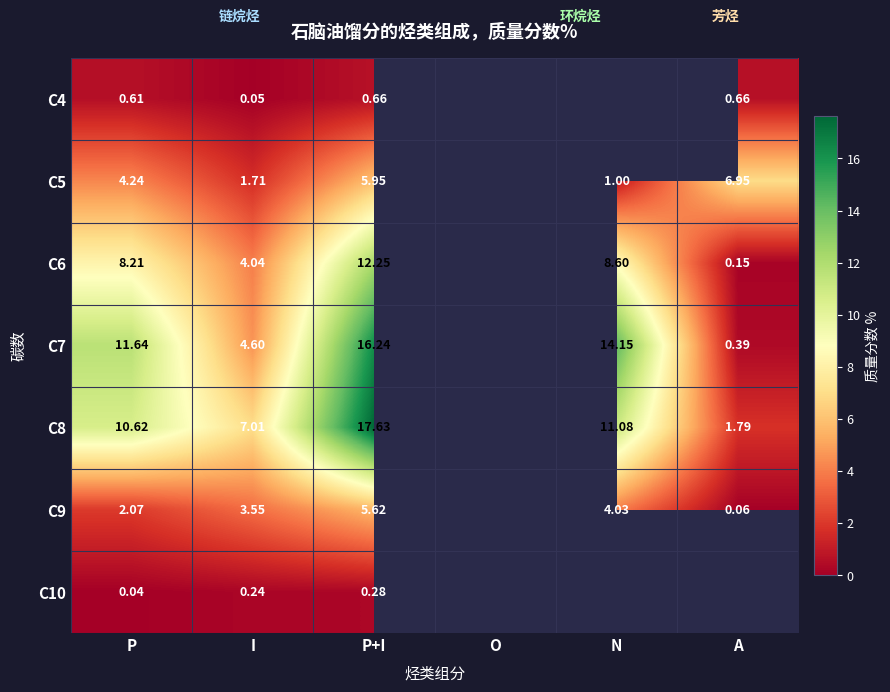

Is the value of C5 at P+I greater than the value of C4 at A?

Yes